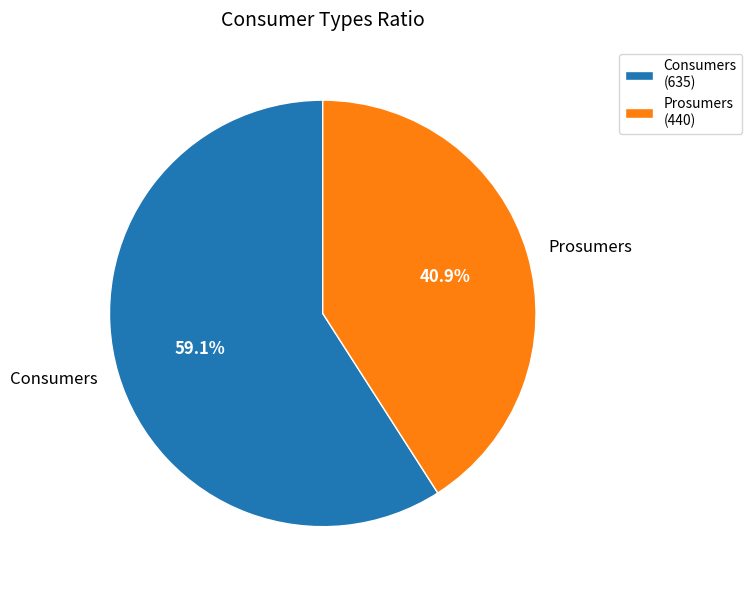

To the nearest percent, what is the difference between the largest and smallest slice percentages?

18%